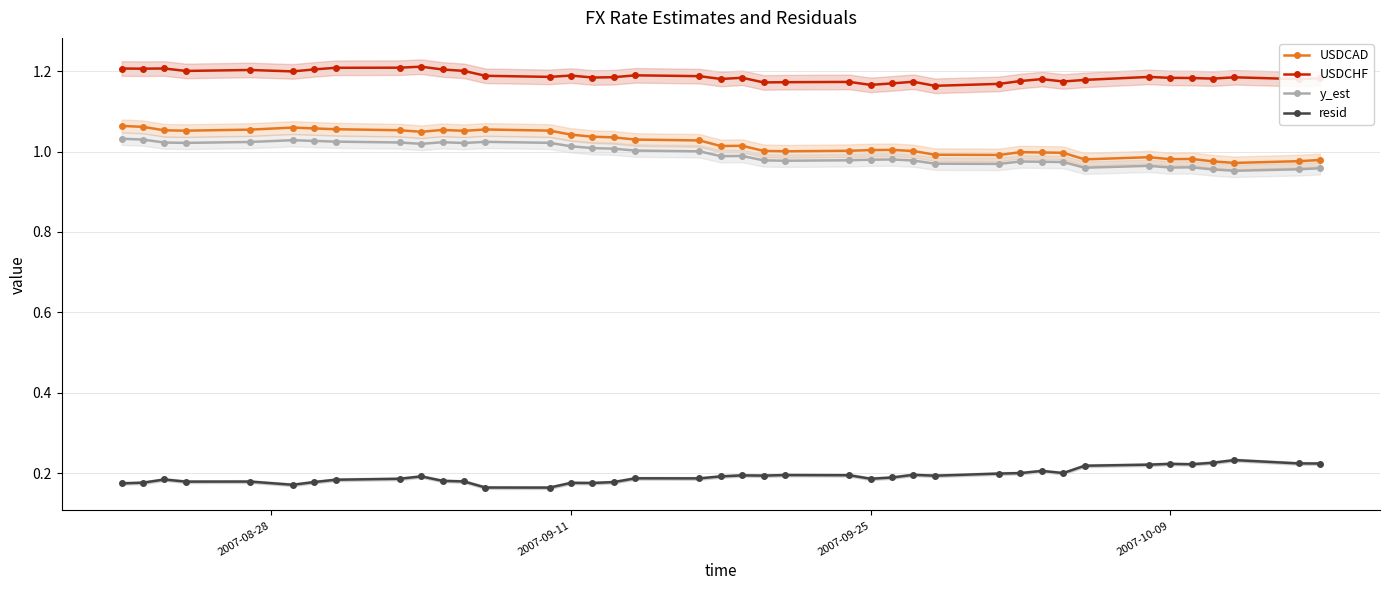

True or false: USDCAD has more than 0 interior local peaks.

True